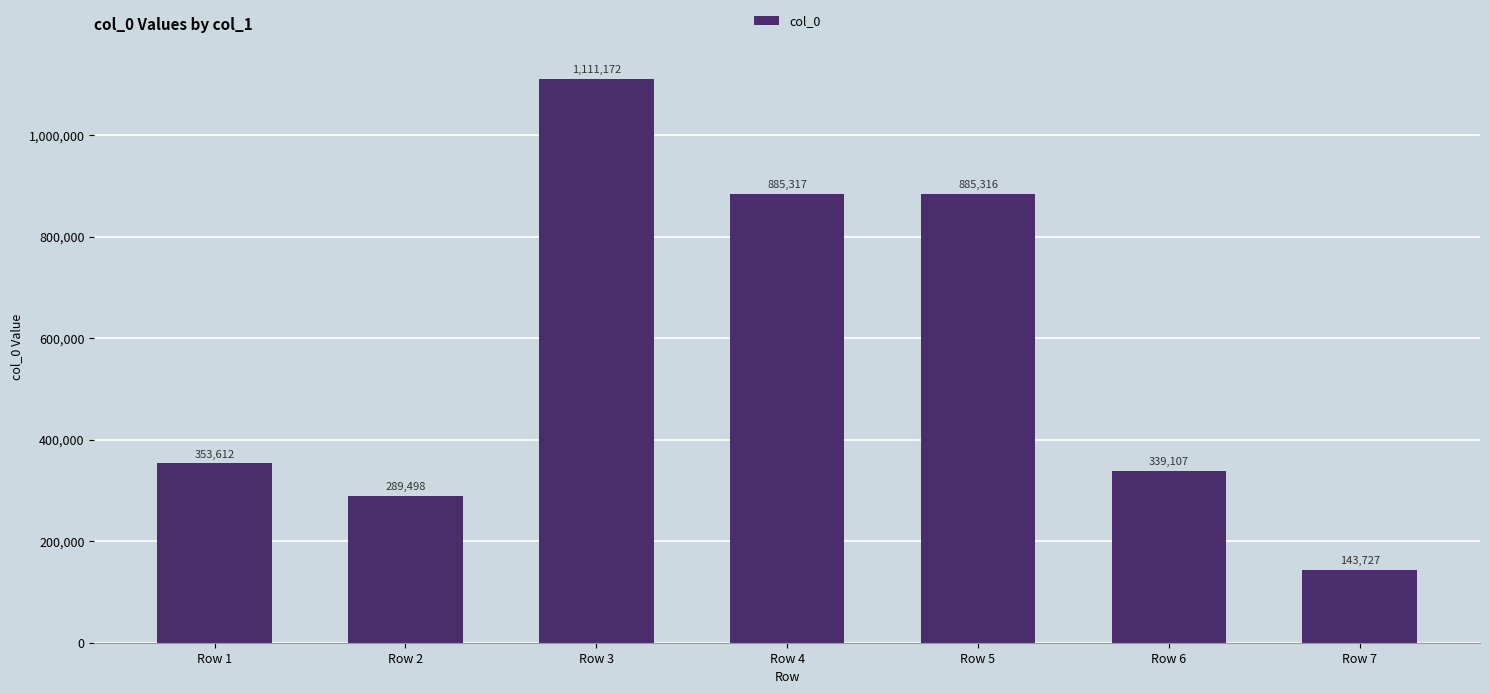

Are the bars grouped side by side (vs. stacked)?

No